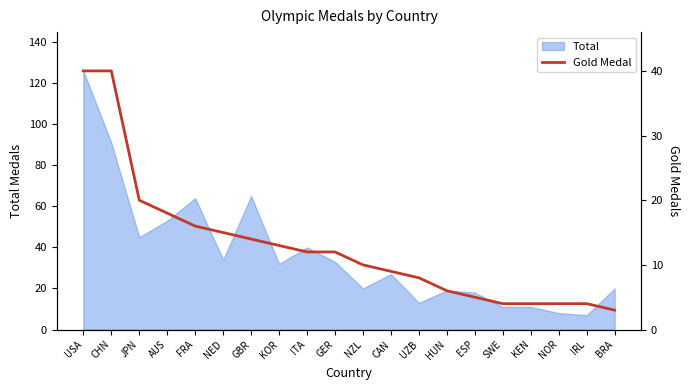

What is the highest value of the Total series?

126